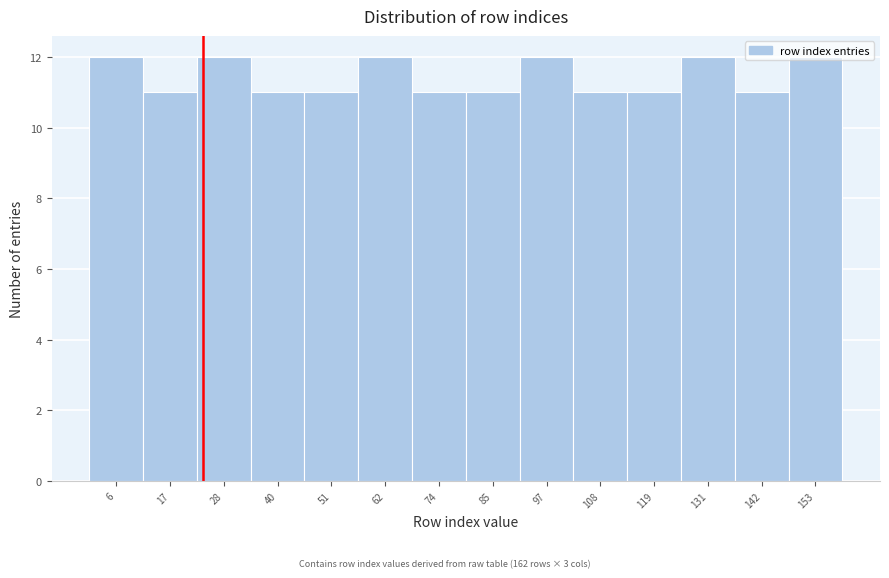

Reading left to right, transcribe this chart: for each bar, give the range it covers on the x-axis and its height. Neither the bar edges nor the heights are printed on the chart, so give them approximately, as read against the axes.

0 to 12: 12
12 to 22: 11
22 to 34: 12
34 to 46: 11
46 to 56: 11
56 to 68: 12
68 to 80: 11
80 to 90: 11
90 to 102: 12
102 to 114: 11
114 to 124: 11
124 to 136: 12
136 to 148: 11
148 to 160: 12